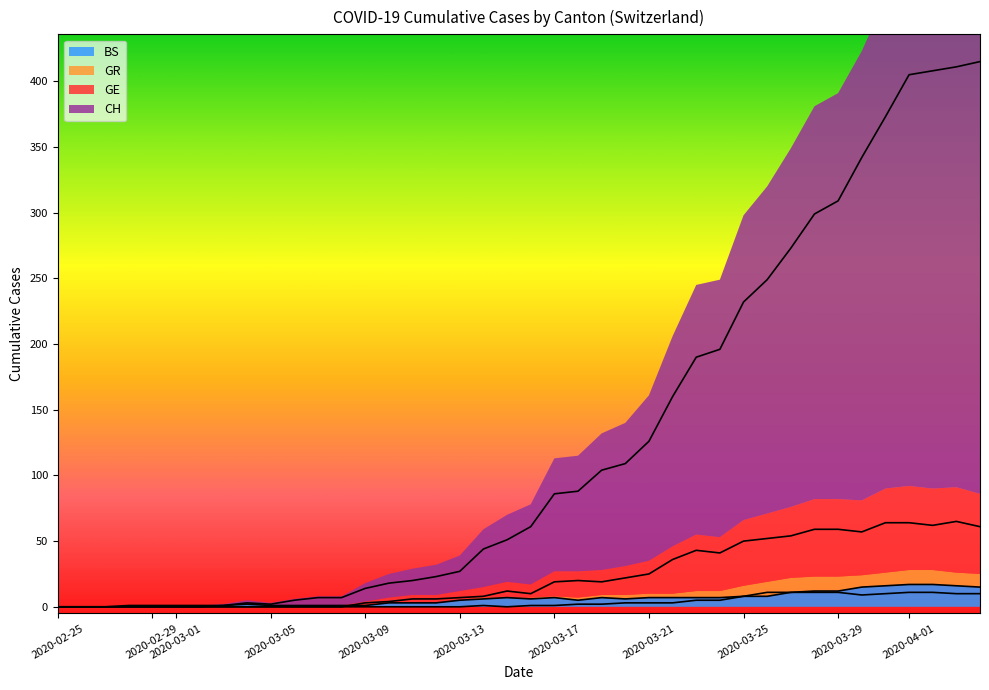

What is the sum of all BS values?

245